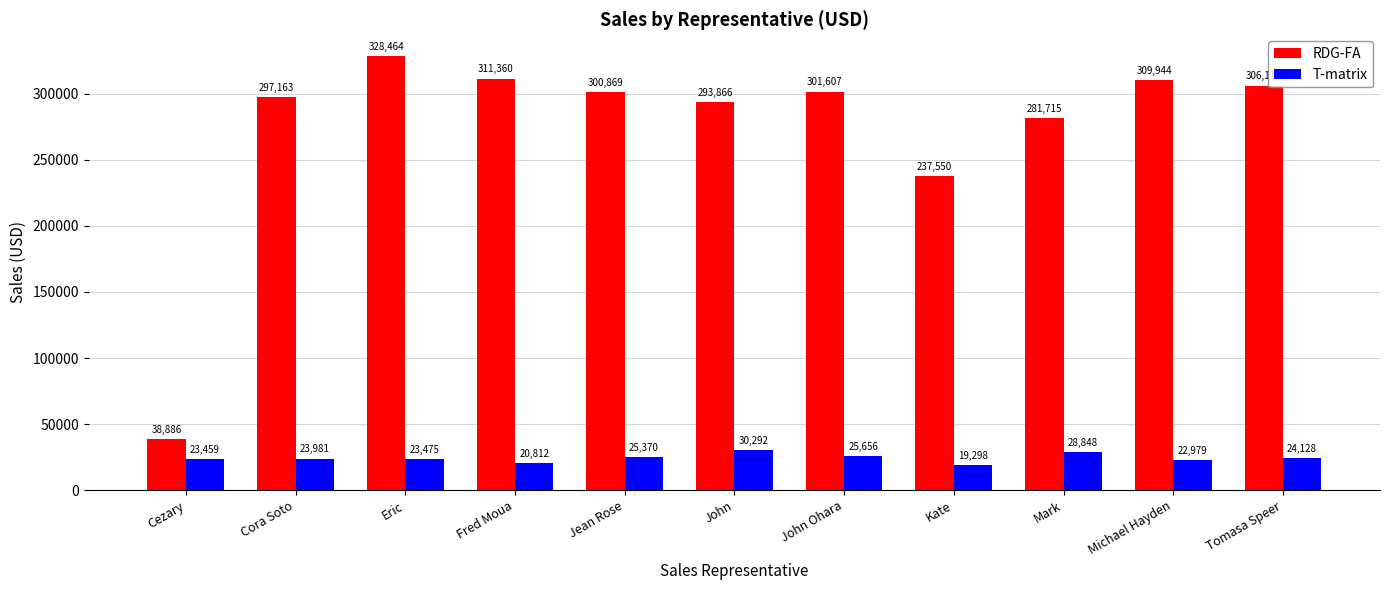

The value of RDG-FA at Michael Hayden is 309944. True or false?

True